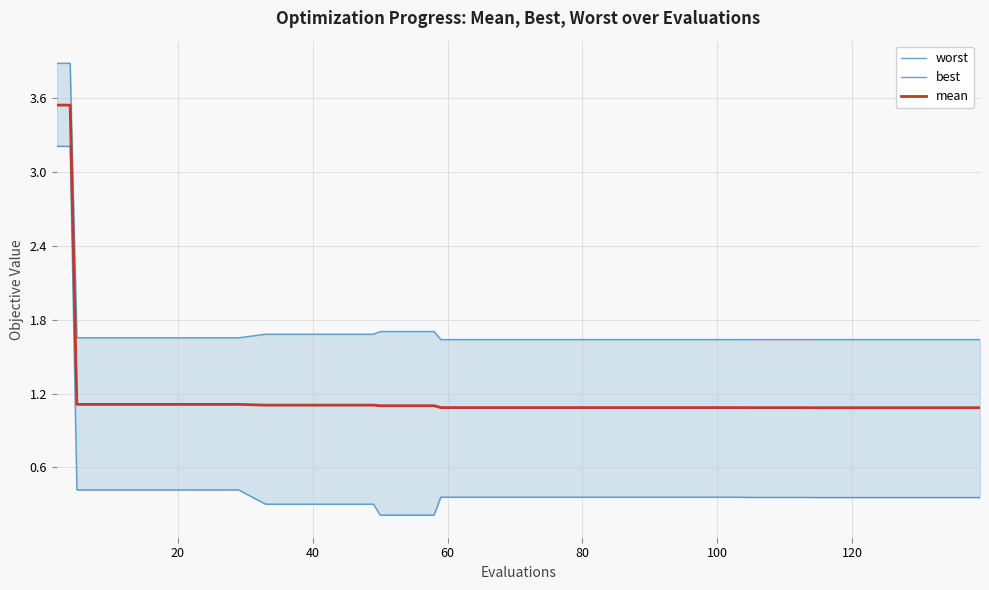

Which series has the widest spread of values?

best